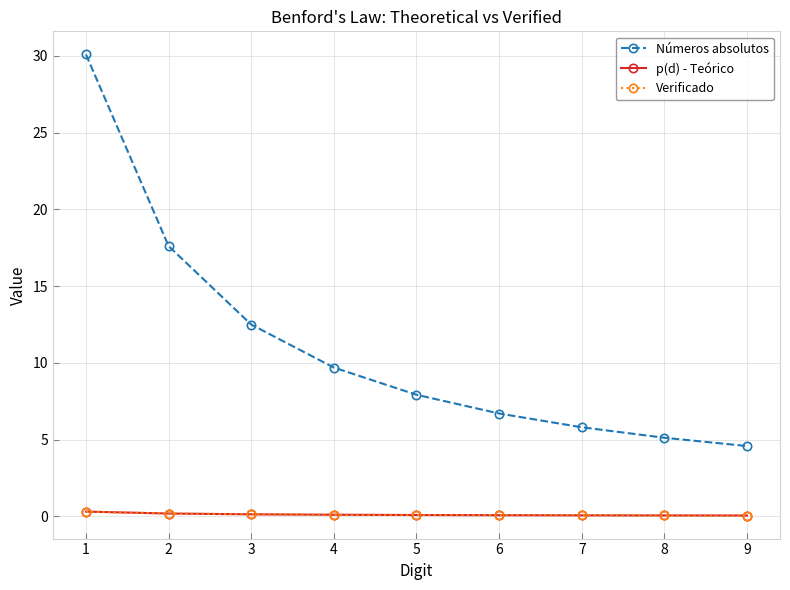

Does the chart have visible grid lines?

Yes